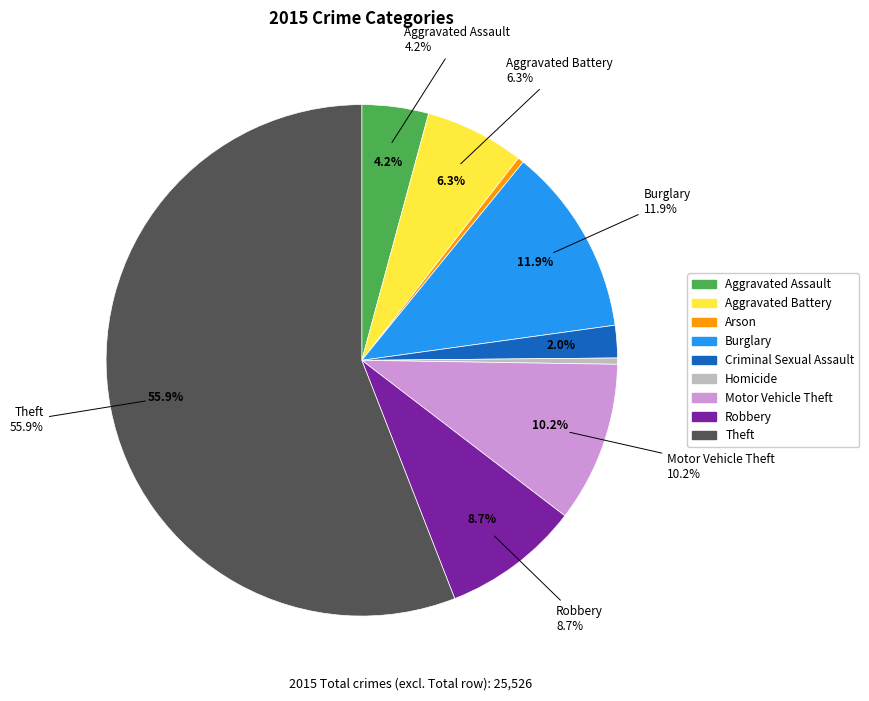

What is the smallest slice in the pie chart?

Arson